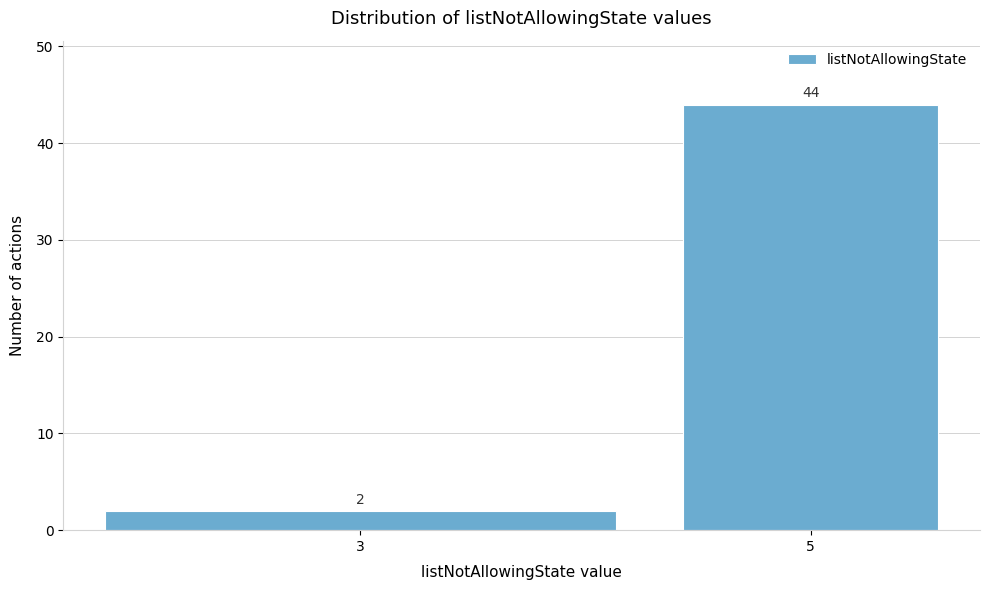

Reading left to right, extract all data points from this chart.

2	44